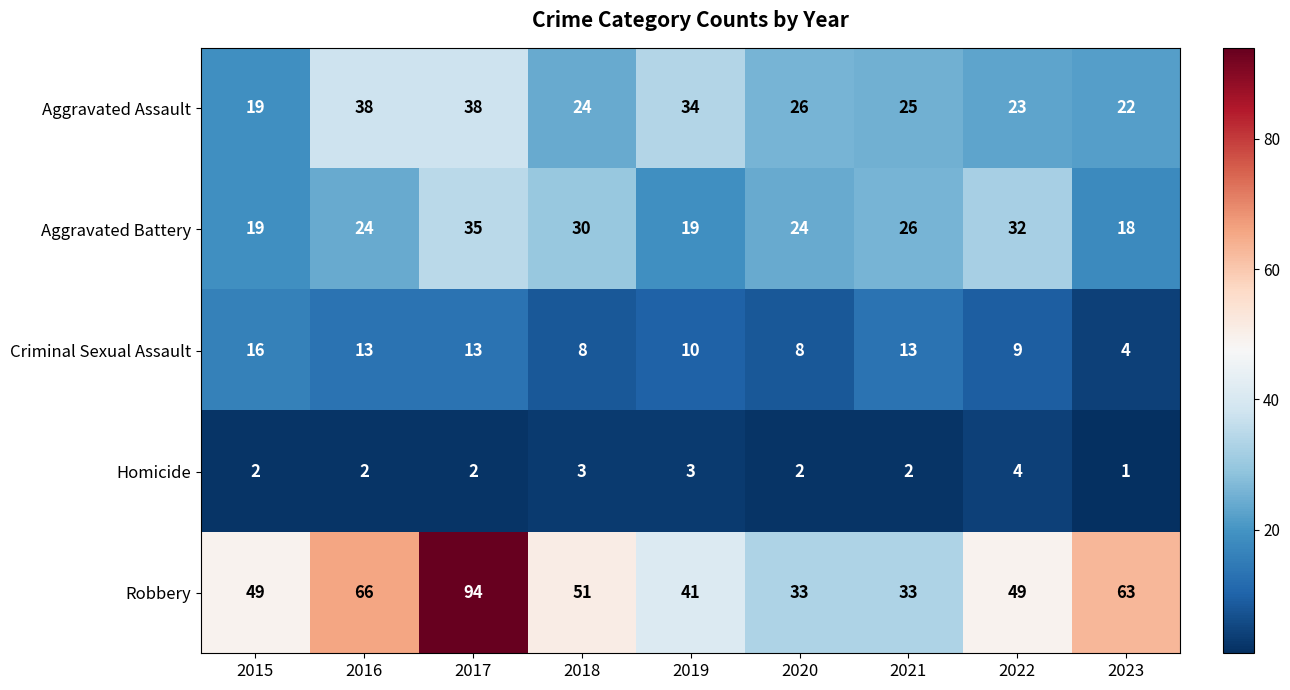

What is the difference between the Aggravated Assault values at 2019 and 2020?

8